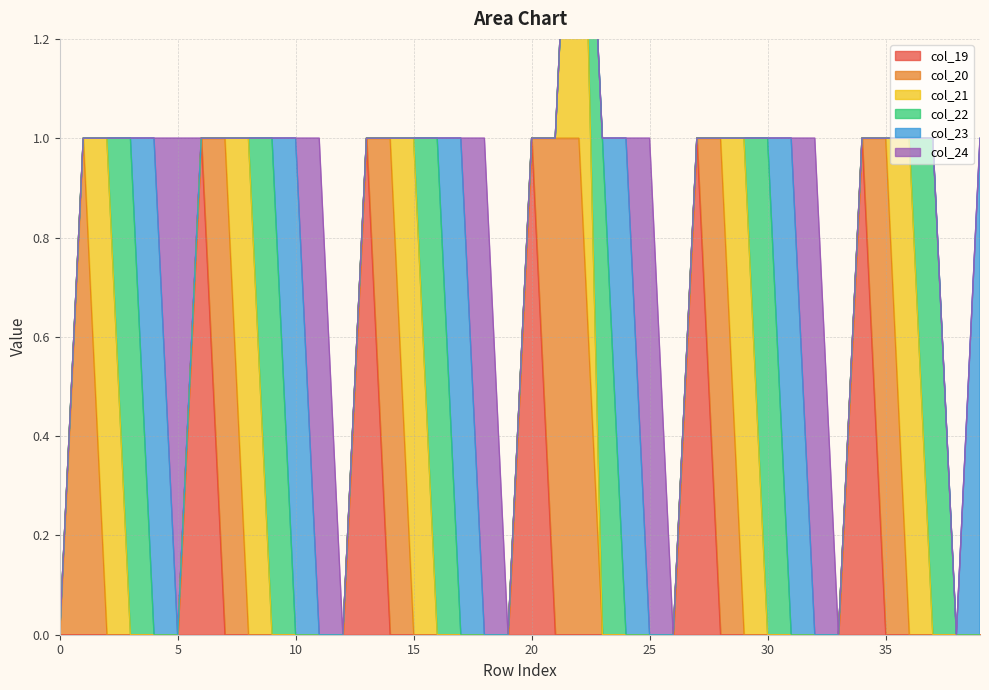

Reading left to right, extract all data points from this chart.

col_19: 0	0	0	0	0	0	1	0	0	0	0	0	0	1	0	0	0	0	0	0	1	0	0	0	0	0	0	1	0	0	0	0	0	0	1	0	0	0	0	0
col_20: 0	1	0	0	0	0	0	1	0	0	0	0	0	0	1	0	0	0	0	0	0	1	1	0	0	0	0	0	1	0	0	0	0	0	0	1	0	0	0	0
col_21: 0	0	1	0	0	0	0	0	1	0	0	0	0	0	0	1	0	0	0	0	0	0	1	0	0	0	0	0	0	1	0	0	0	0	0	0	1	0	0	0
col_22: 0	0	0	1	0	0	0	0	0	1	0	0	0	0	0	0	1	0	0	0	0	0	0	1	0	0	0	0	0	0	1	0	0	0	0	0	0	1	0	0
col_23: 0	0	0	0	1	0	0	0	0	0	1	0	0	0	0	0	0	1	0	0	0	0	0	0	1	0	0	0	0	0	0	1	0	0	0	0	0	0	0	1
col_24: 0	0	0	0	0	1	0	0	0	0	0	1	0	0	0	0	0	0	1	0	0	0	0	0	0	1	0	0	0	0	0	0	1	0	0	0	0	0	0	0